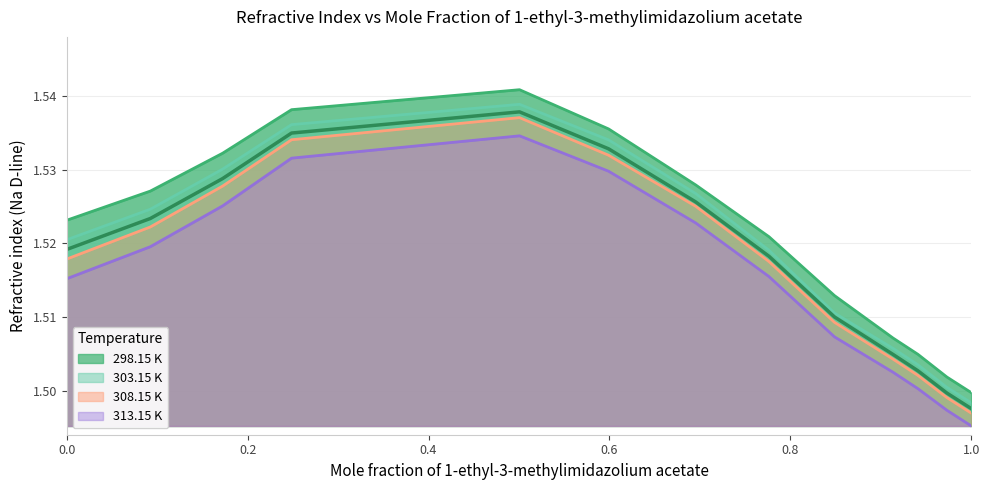

Reading right to left, extract all data points from this chart.

298.15 K: 1.5	1.5	1.5	1.5	1.5	1.5	1.5	1.5	1.5	1.5	1.5	1.5	1.5
303.15 K: 1.5	1.5	1.5	1.5	1.5	1.5	1.5	1.5	1.5	1.5	1.5	1.5	1.5
308.15 K: 1.5	1.5	1.5	1.5	1.5	1.5	1.5	1.5	1.5	1.5	1.5	1.5	1.5
313.15 K: 1.5	1.5	1.5	1.5	1.5	1.5	1.5	1.5	1.5	1.5	1.5	1.5	1.5